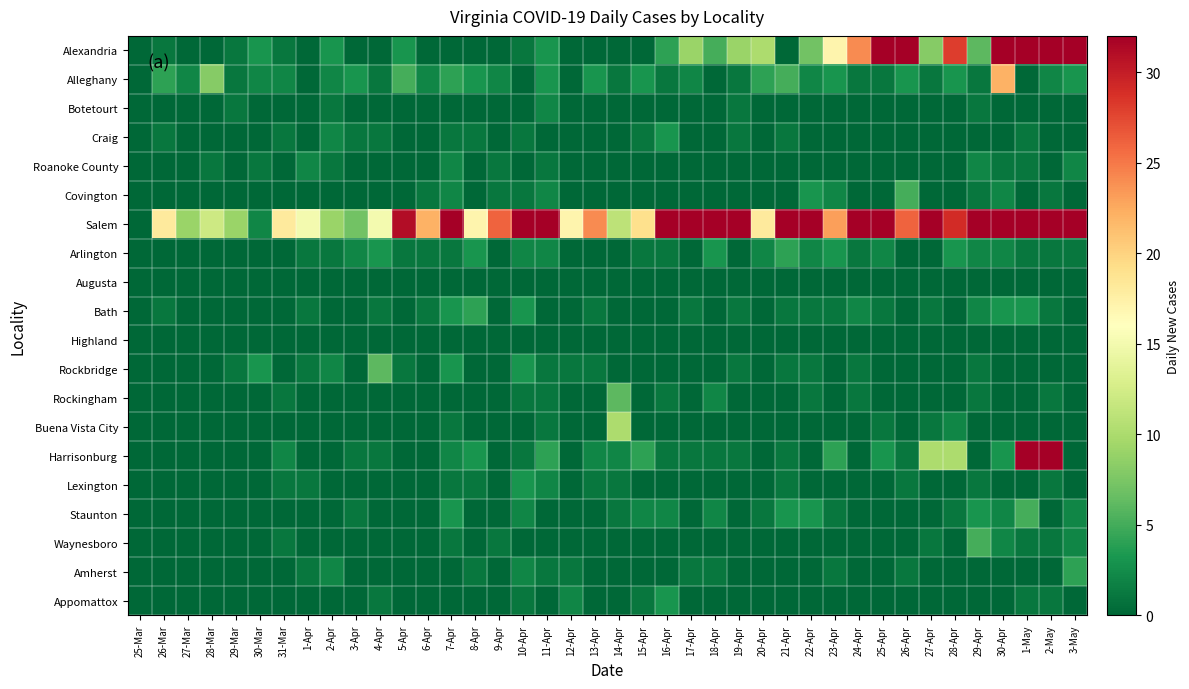

What is the greatest value displayed?

62